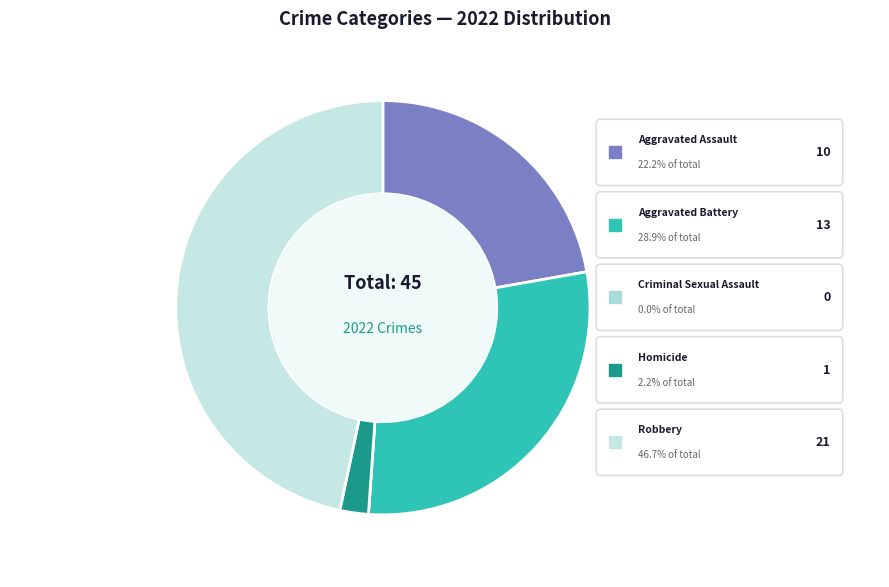

Rank the categories by value from highest to lowest.

Robbery, Aggravated Battery, Aggravated Assault, Homicide, Criminal Sexual Assault